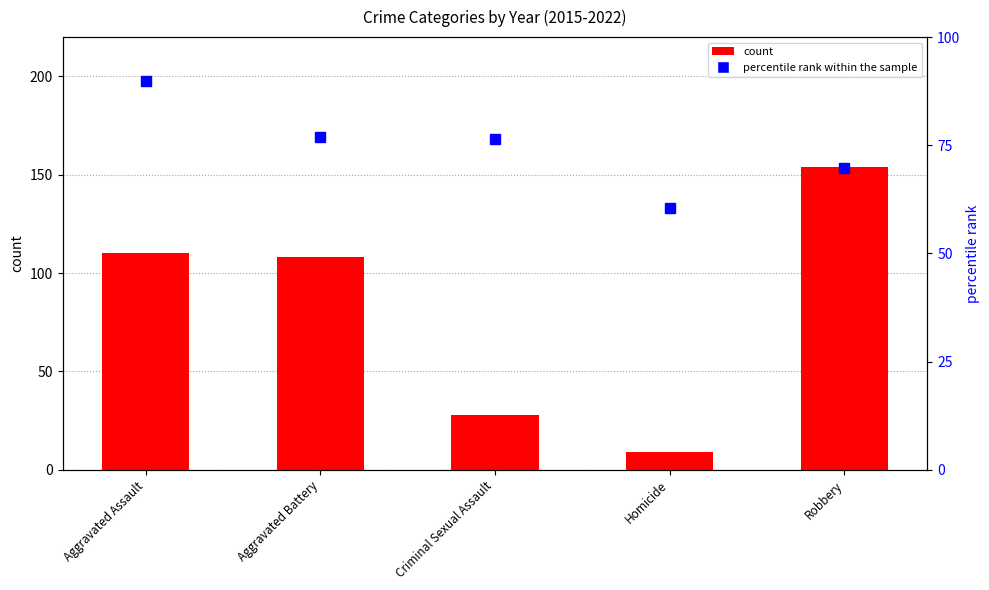

Where is percentile rank within the sample nearest to the value 75?

Criminal Sexual Assault